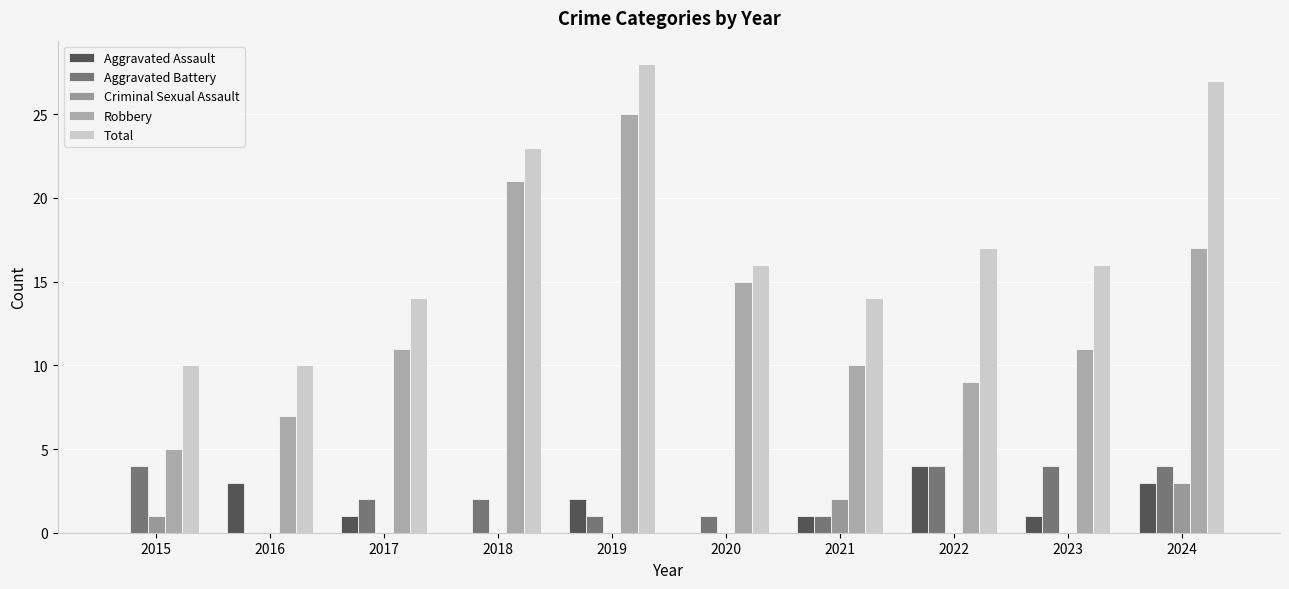

Are the bars horizontal?

No